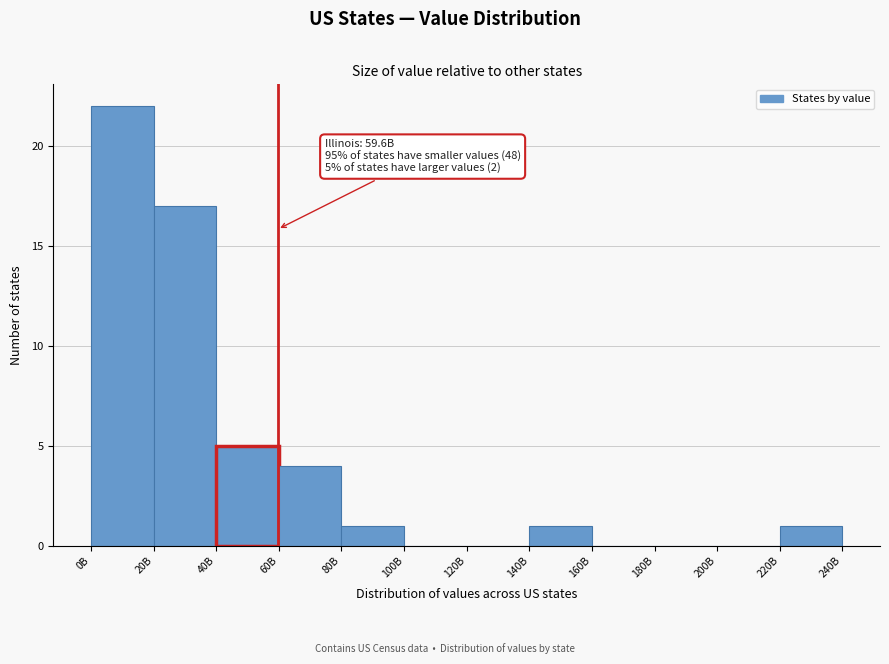

Reading left to right, extract all data points from this chart.

0B=22	20B=17	40B=5	60B=4	80B=1	100B=0	120B=0	140B=1	160B=0	180B=0	200B=0	220B=1